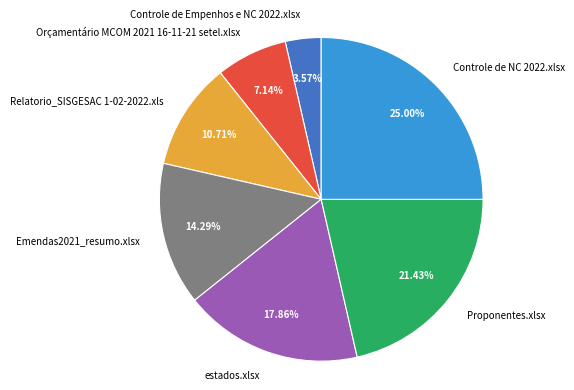

What is the ratio of the value at Proponentes.xlsx to the value at Relatorio_SISGESAC 1-02-2022.xls?

2.0